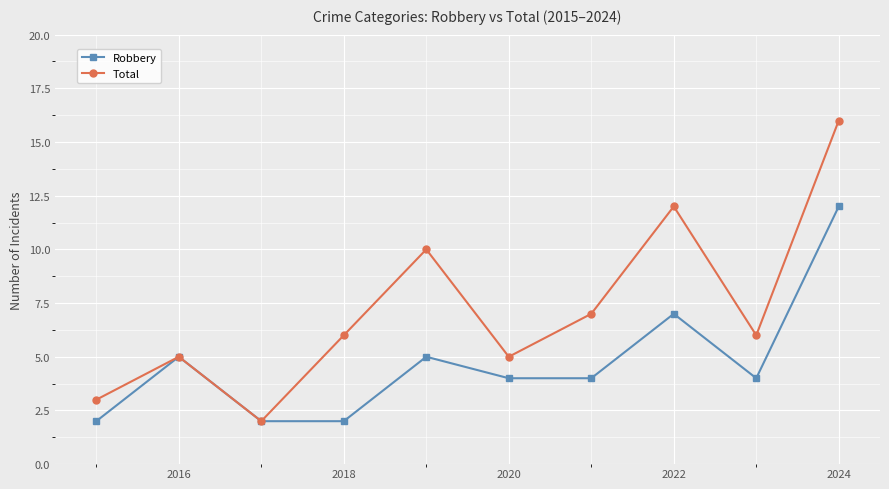

Reading right to left, list all the values displayed in this chart.

Robbery: 12	4	7	4	4	5	2	2	5	2
Total: 16	6	12	7	5	10	6	2	5	3